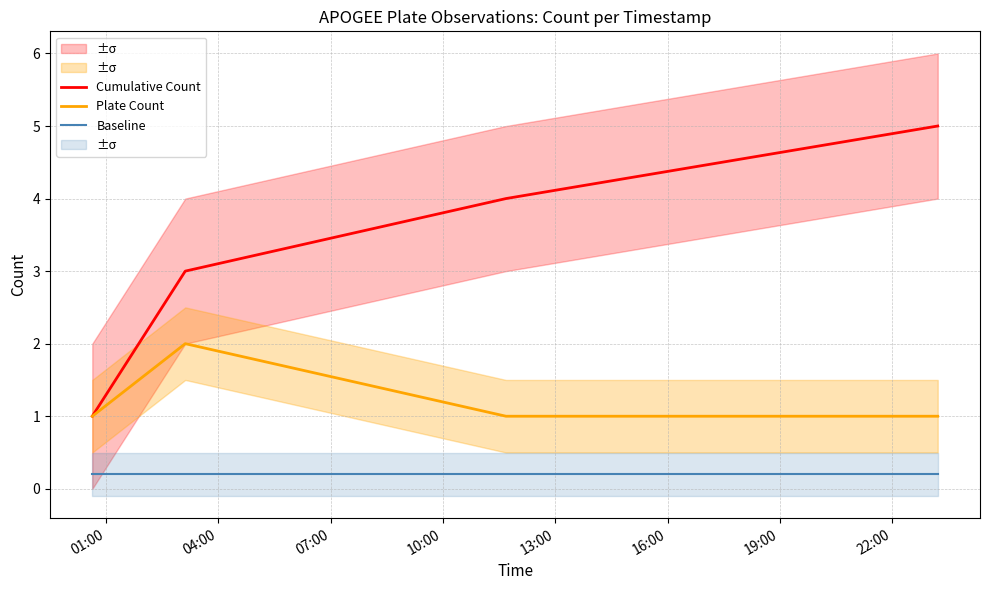

At how many categories does at least one series exceed 0?

4